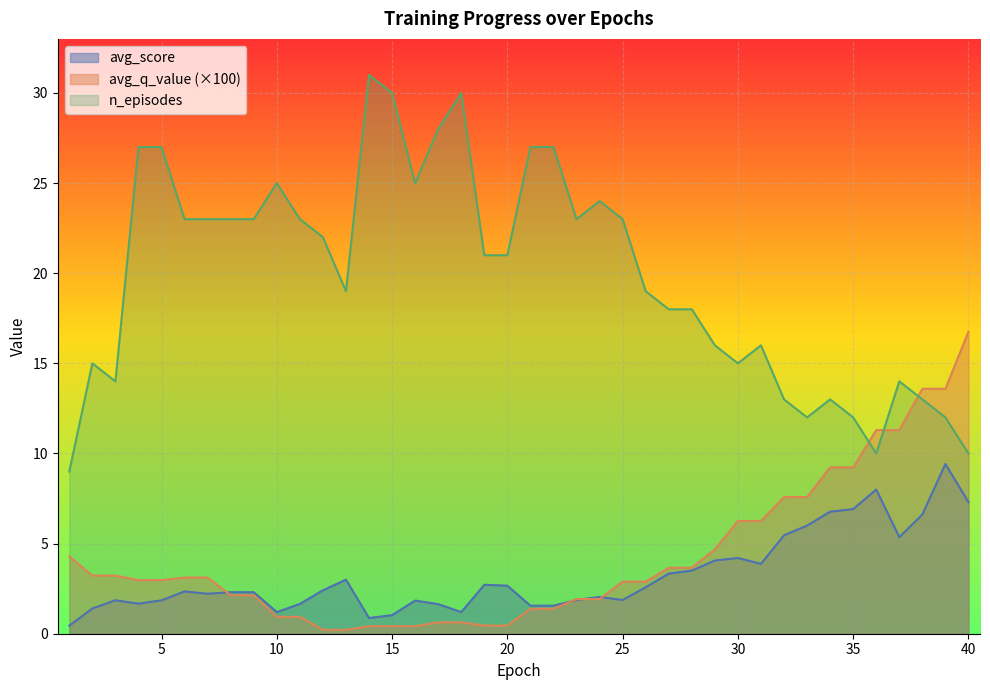

Reading right to left, what are all the values shown in this chart?

avg_score: 7.3	9.4	6.6	5.4	8.0	6.9	6.8	6.0	5.5	3.9	4.2	4.1	3.5	3.3	2.6	1.9	2.0	1.9	1.6	1.6	2.7	2.7	1.2	1.6	1.8	1.0	0.9	3.0	2.4	1.7	1.2	2.3	2.3	2.2	2.3	1.9	1.7	1.9	1.4	0.4
avg_q_value: 16.8	13.6	13.6	11.3	11.3	9.2	9.2	7.6	7.6	6.3	6.3	4.7	3.7	3.7	2.9	2.9	1.9	1.9	1.4	1.4	0.5	0.5	0.6	0.6	0.4	0.4	0.4	0.2	0.2	0.9	0.9	2.1	2.1	3.1	3.1	3.0	3.0	3.2	3.2	4.3
n_episodes: 10.0	12.0	13.0	14.0	10.0	12.0	13.0	12.0	13.0	16.0	15.0	16.0	18.0	18.0	19.0	23.0	24.0	23.0	27.0	27.0	21.0	21.0	30.0	28.0	25.0	30.0	31.0	19.0	22.0	23.0	25.0	23.0	23.0	23.0	23.0	27.0	27.0	14.0	15.0	9.0